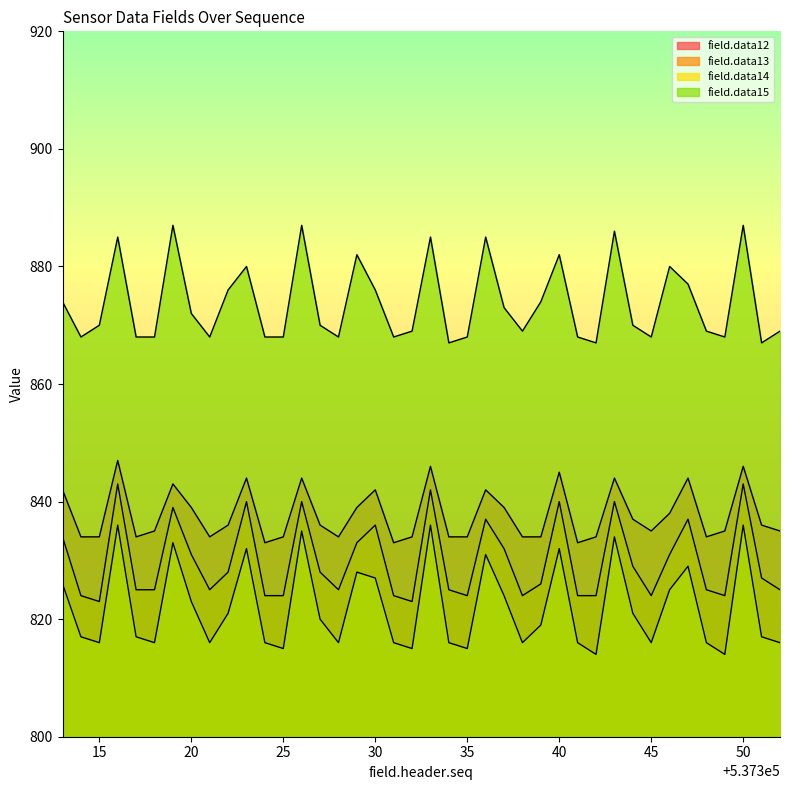

At which label is field.data14 closest to 825?

537346